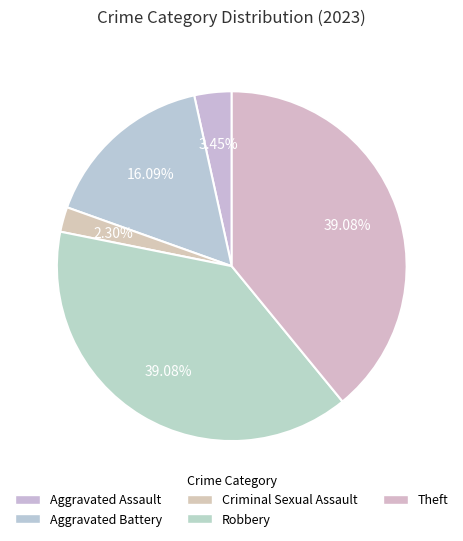

To the nearest percent, what is the combined percentage of Aggravated Battery and Criminal Sexual Assault?

18%